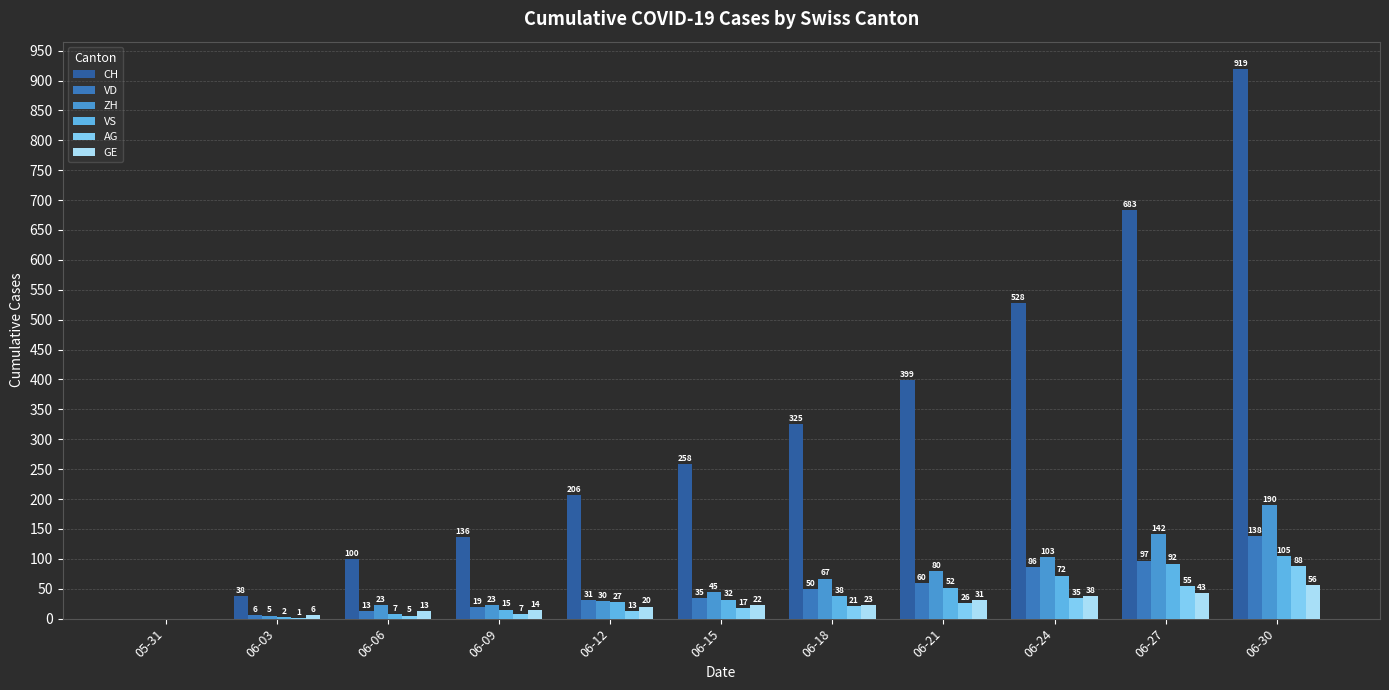

Count the number of categories in the chart.

11